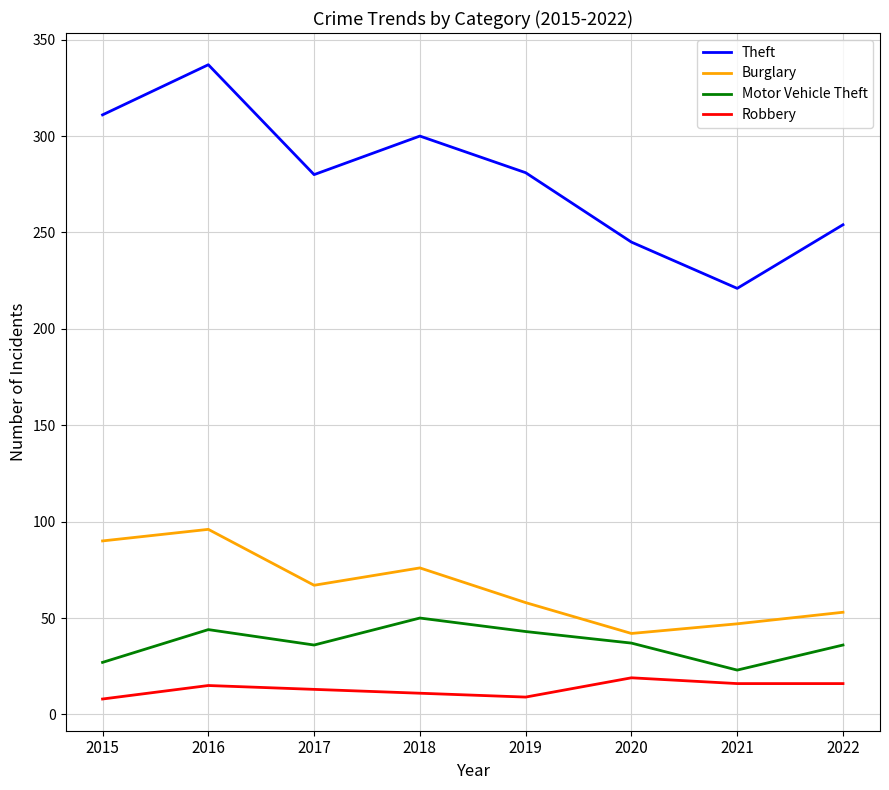

Where does the Motor Vehicle Theft series first go above 37?

2016